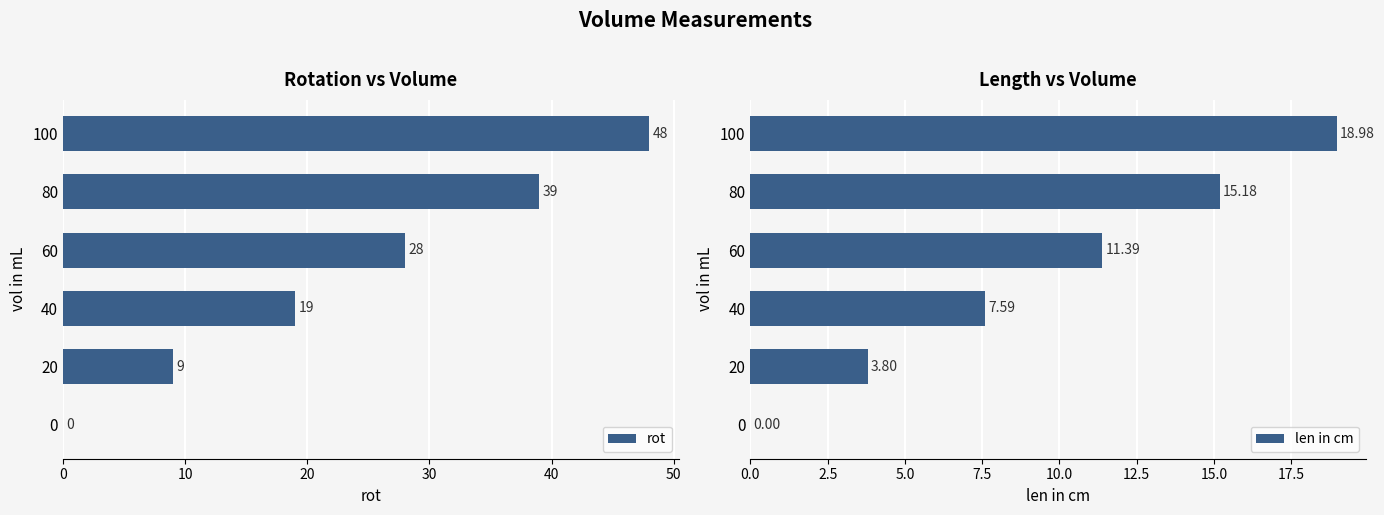

What are all the series names shown in the legend?

rot, len in cm